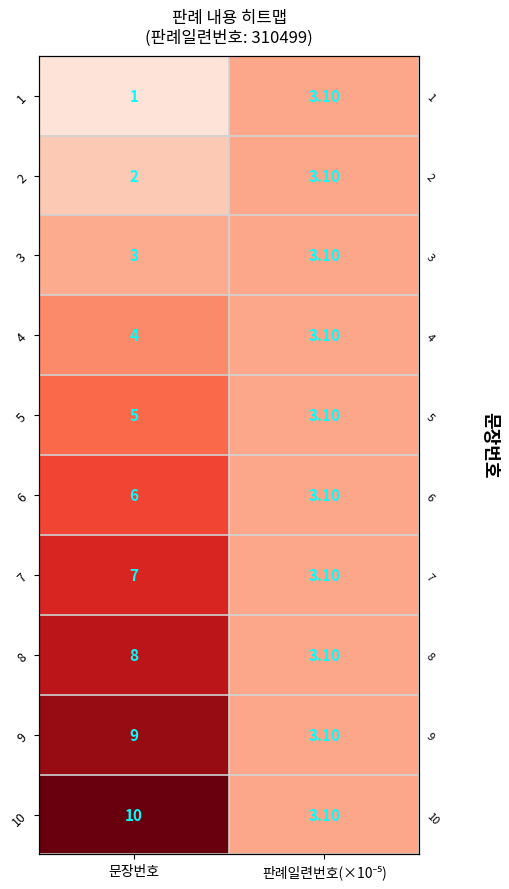

Rank the series at 판례일련번호(×10⁻⁵) from highest to lowest value.

1, 2, 3, 4, 5, 6, 7, 8, 9, 10